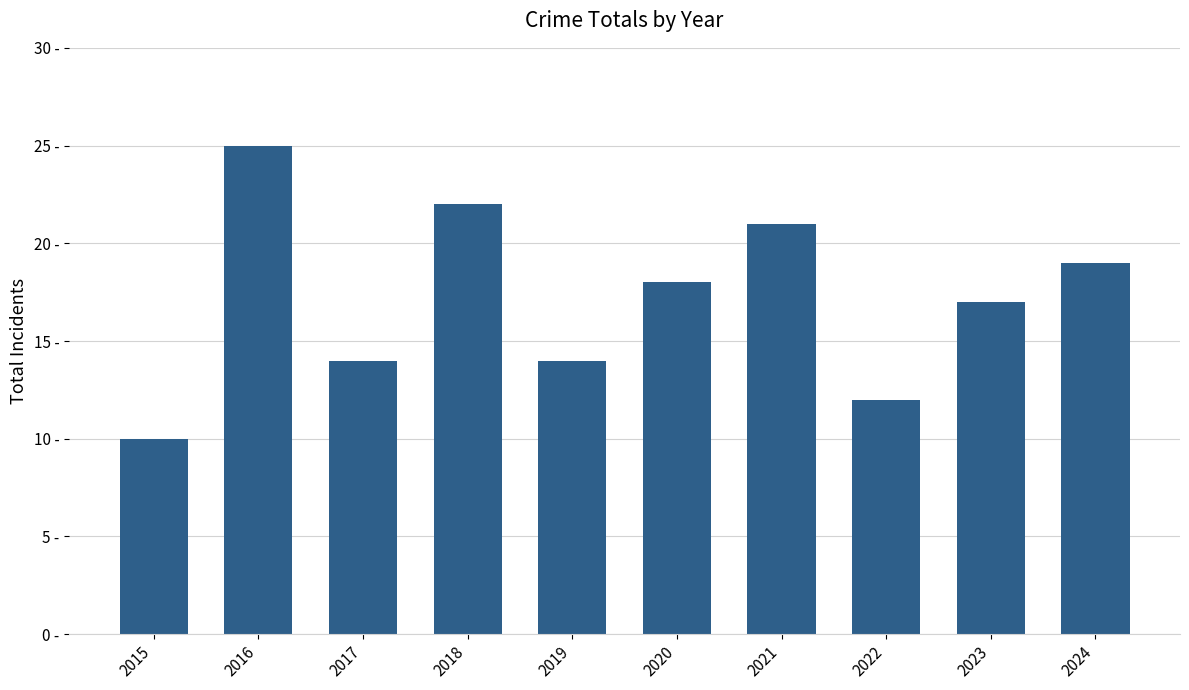

Reading left to right, what are all the values shown in this chart?

10	25	14	22	14	18	21	12	17	19